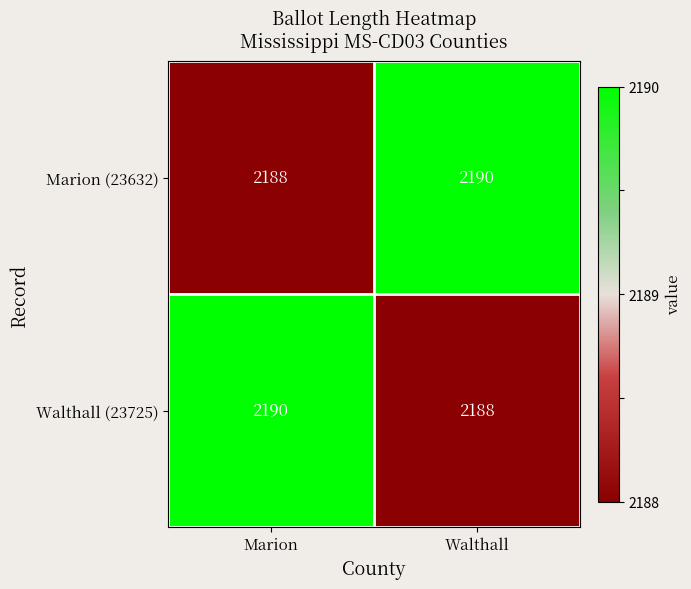

Is the value of Walthall (23725) at Walthall greater than the value of Marion (23632) at Walthall?

No